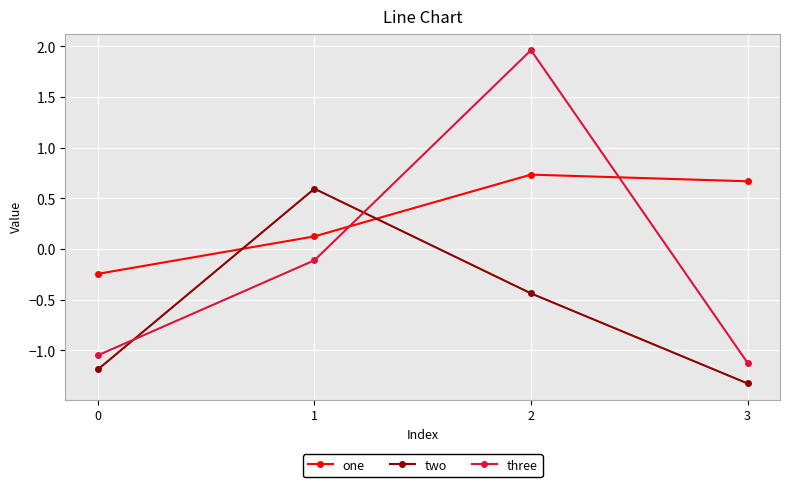

Which series has the largest total across all categories?

one